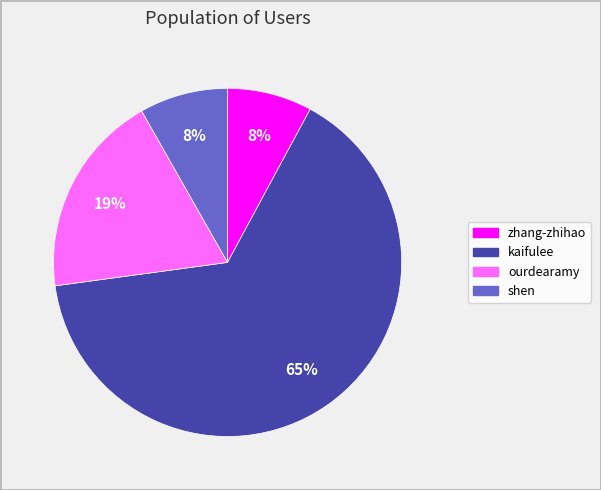

How many slices are in this pie chart?

4